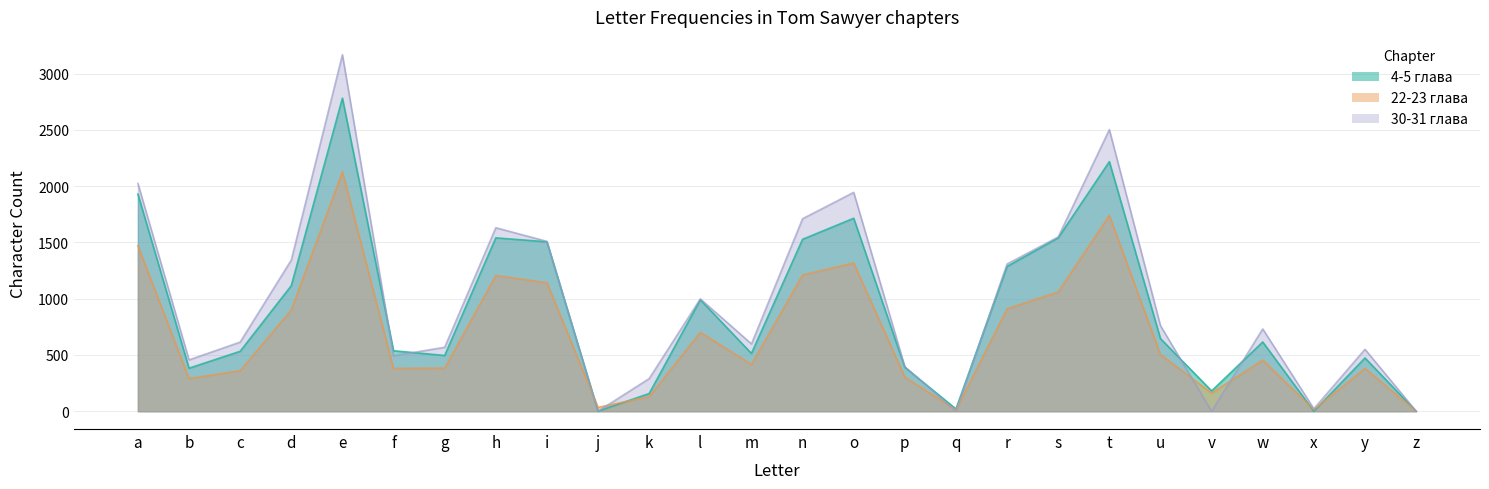

Rank the series by their maximum value, from lowest to highest.

22-23 глава, 4-5 глава, 30-31 глава